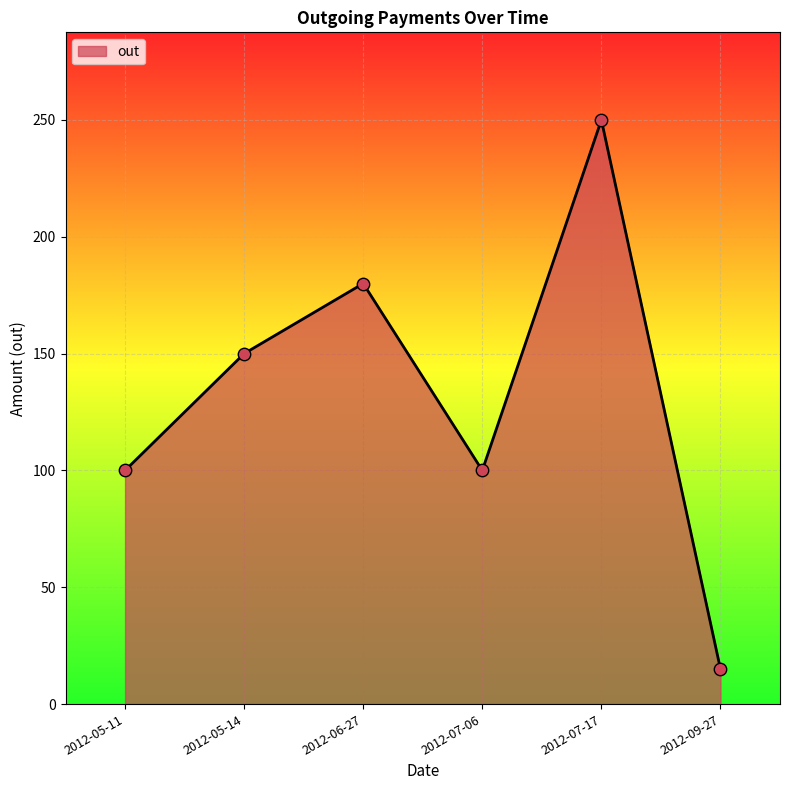

What is the change in value from 2012-05-14 to 2012-06-27?

+30